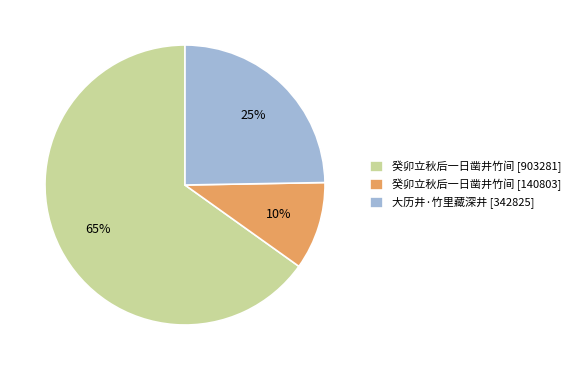

Is the sum of 癸卯立秋后一日凿井竹间 [140803] and 大历井·竹里藏深井 [342825] greater than half?

No